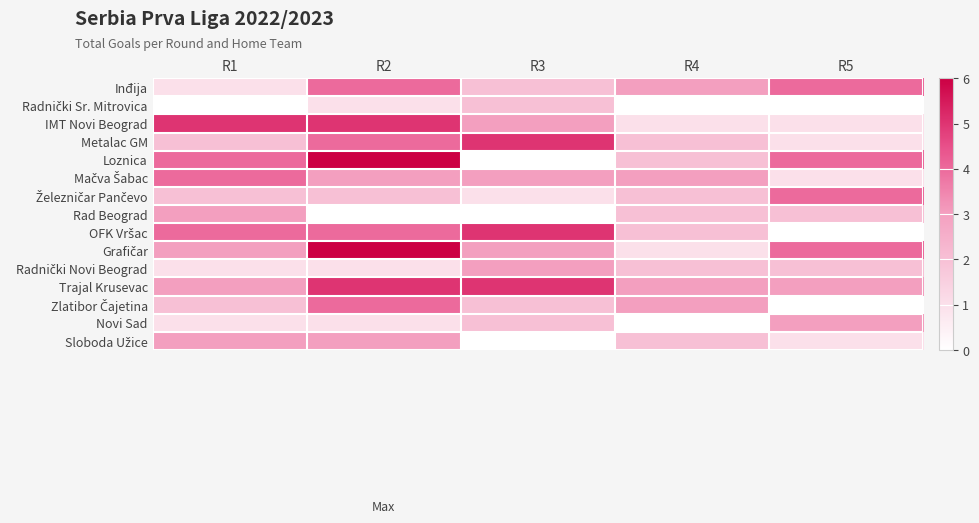

Between R1 and R5, which is larger?

R5